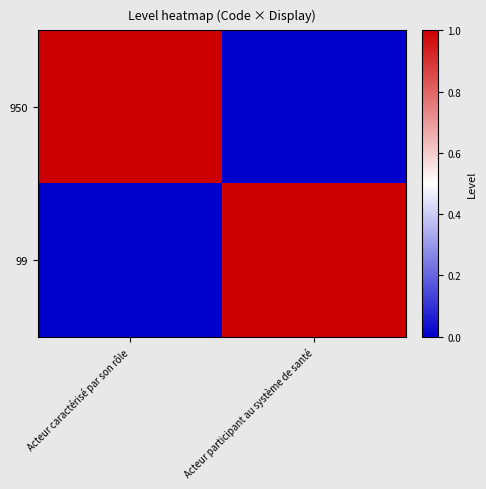

Which category has the highest value across all series?

Acteur caractérisé par son rôle